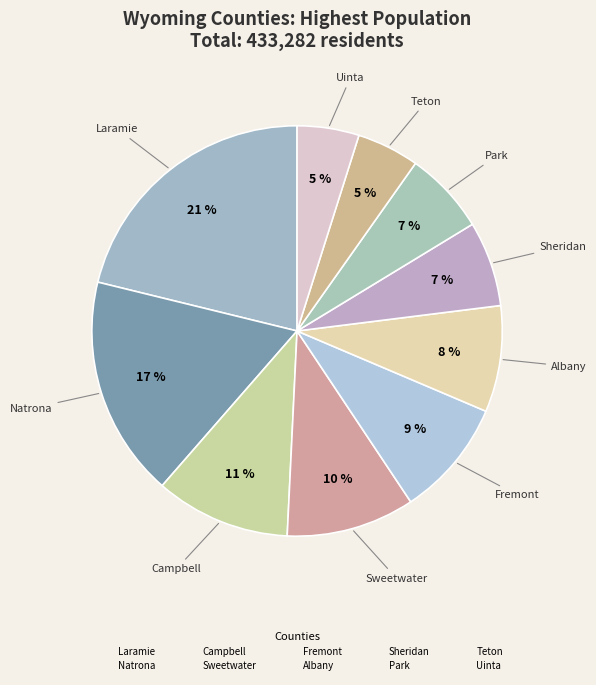

The Uinta slice represents 1% of the pie. True or false?

False